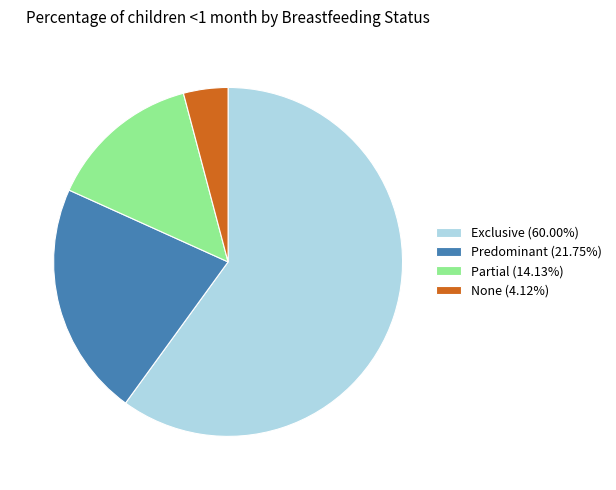

Rank the categories by value from lowest to highest.

None, Partial, Predominant, Exclusive